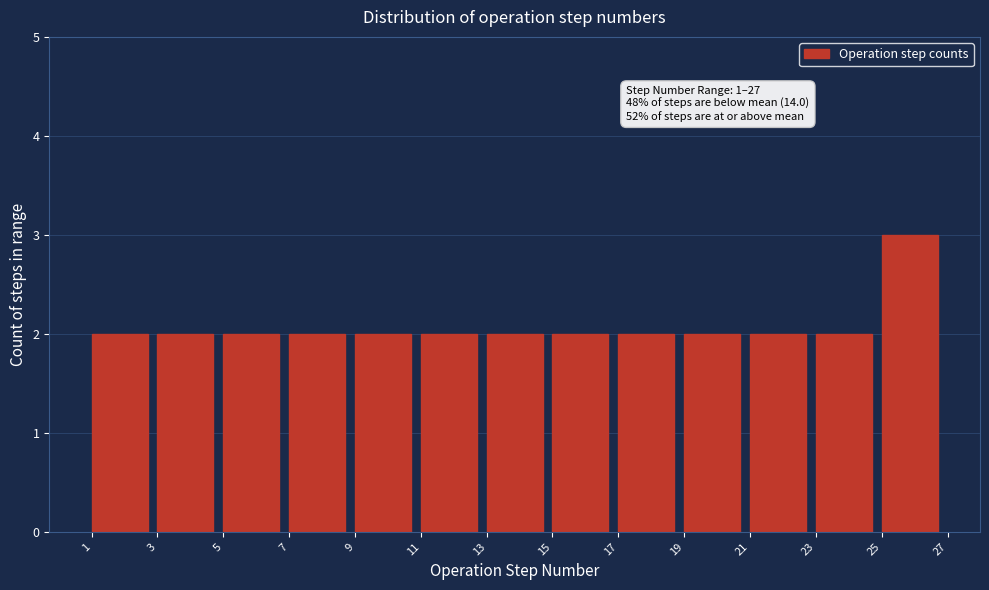

Which range on the x-axis has the tallest bar?

25 to 27